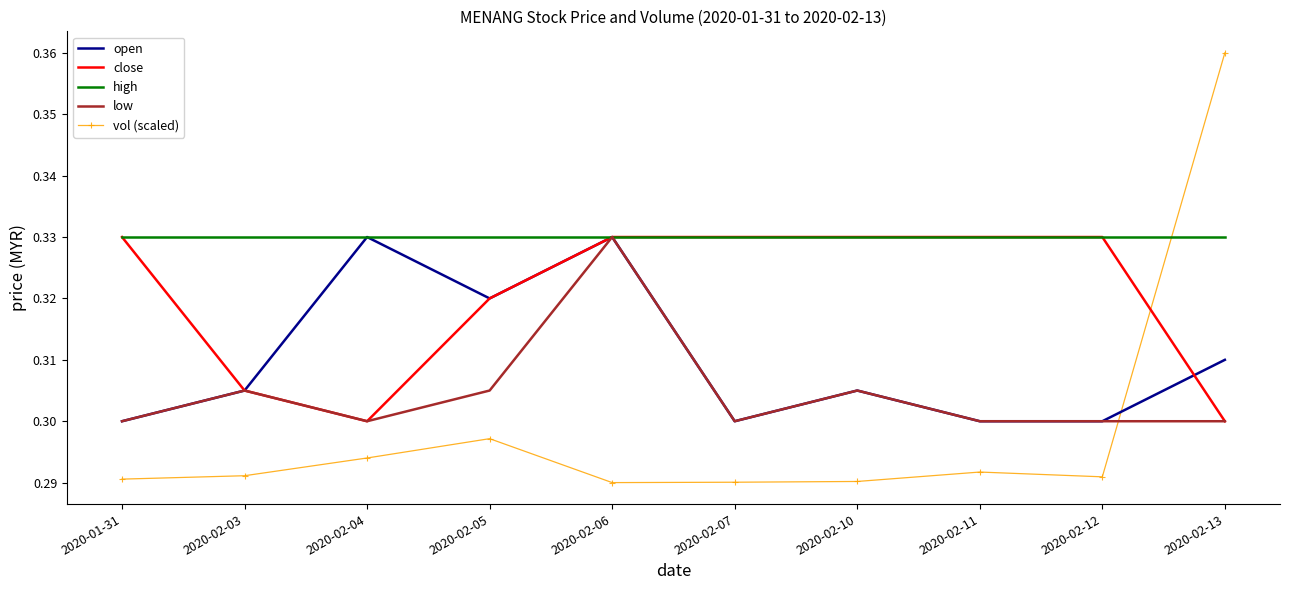

Is it true that low equals 0.3 at 2020-02-12?

True